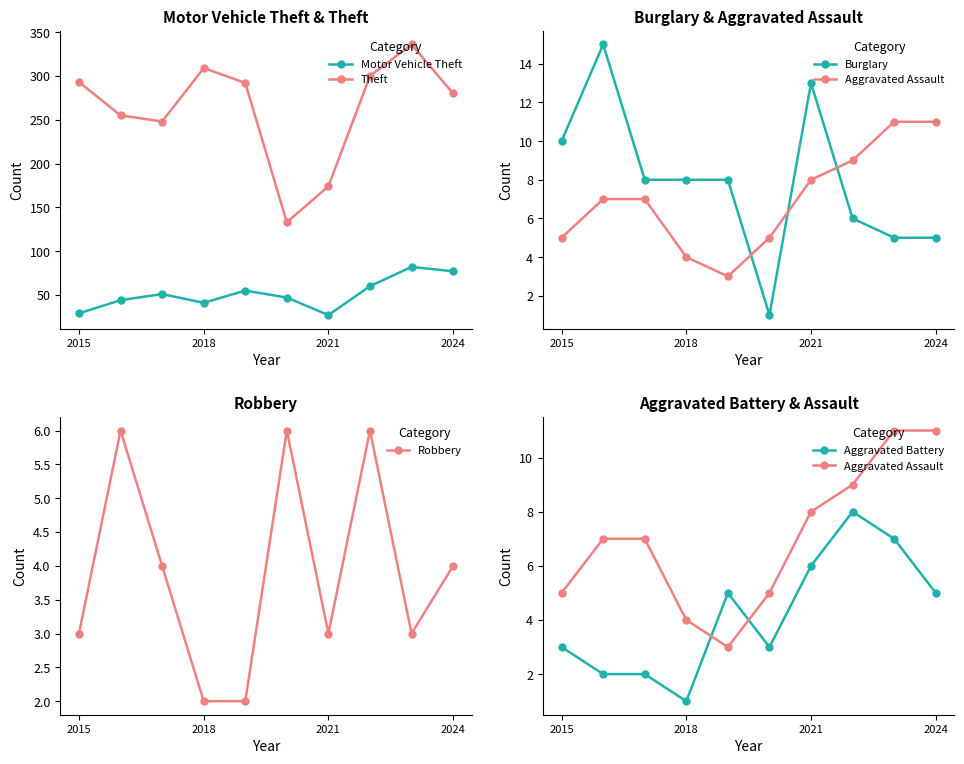

What is the minimum value for Theft?

133